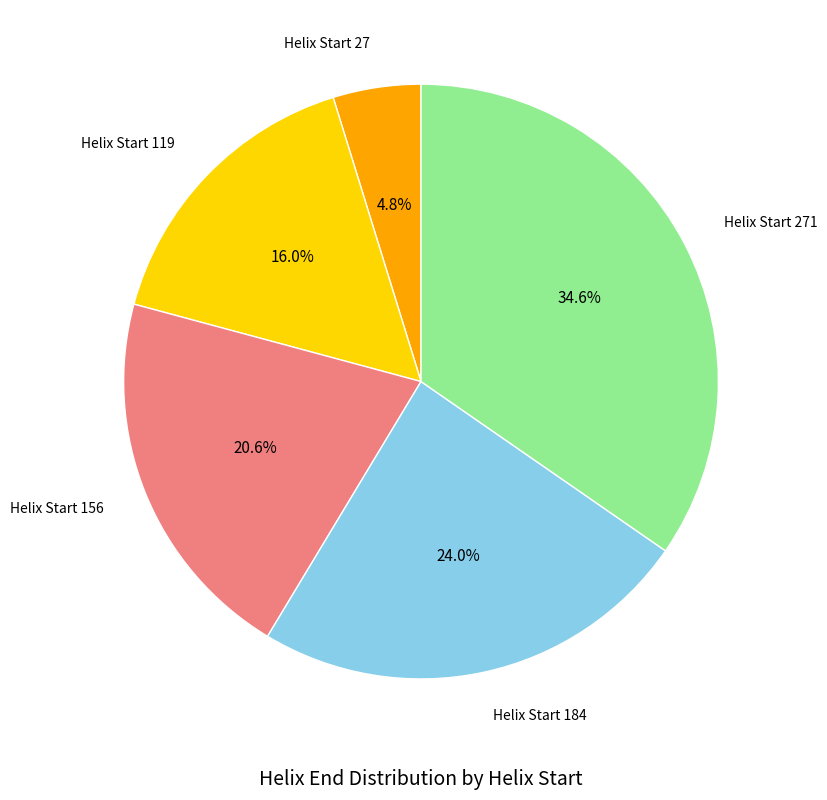

Does Helix Start 119 account for over 50% of the chart?

No